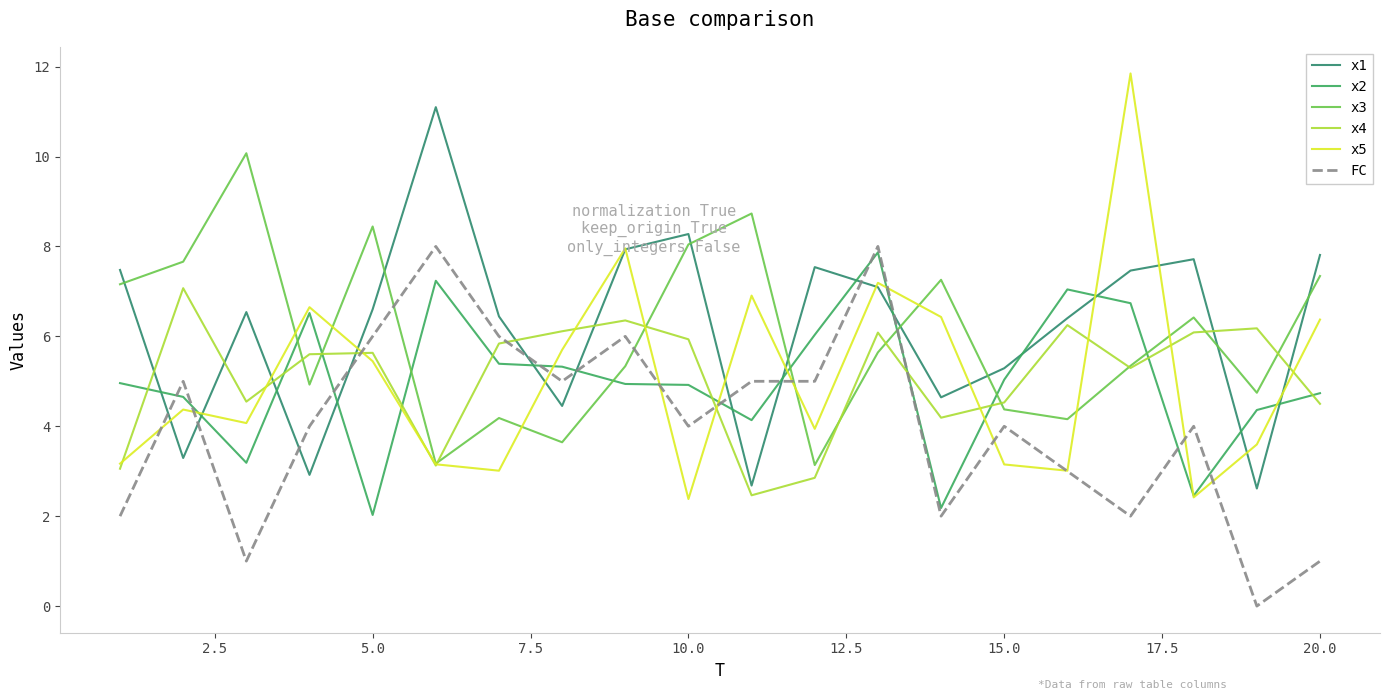

What is the difference between the maximum and second lowest values in the x3 series?

6.9